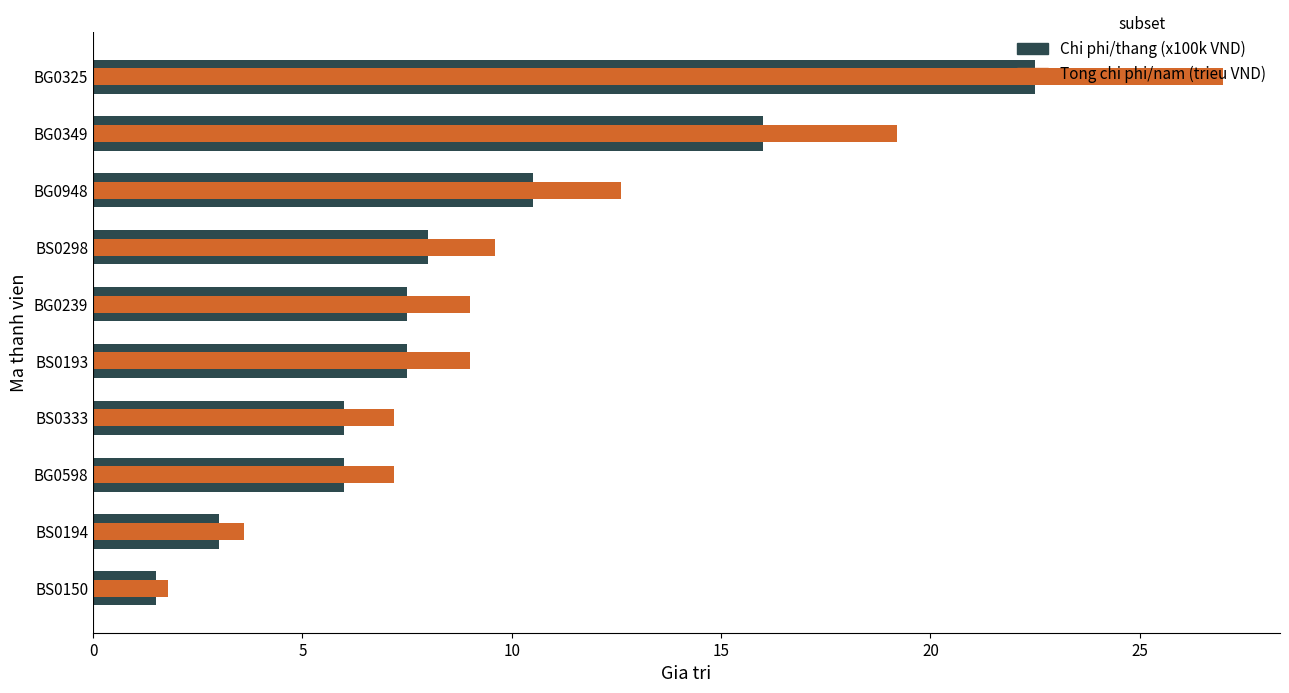

Does the chart contain any negative values?

No